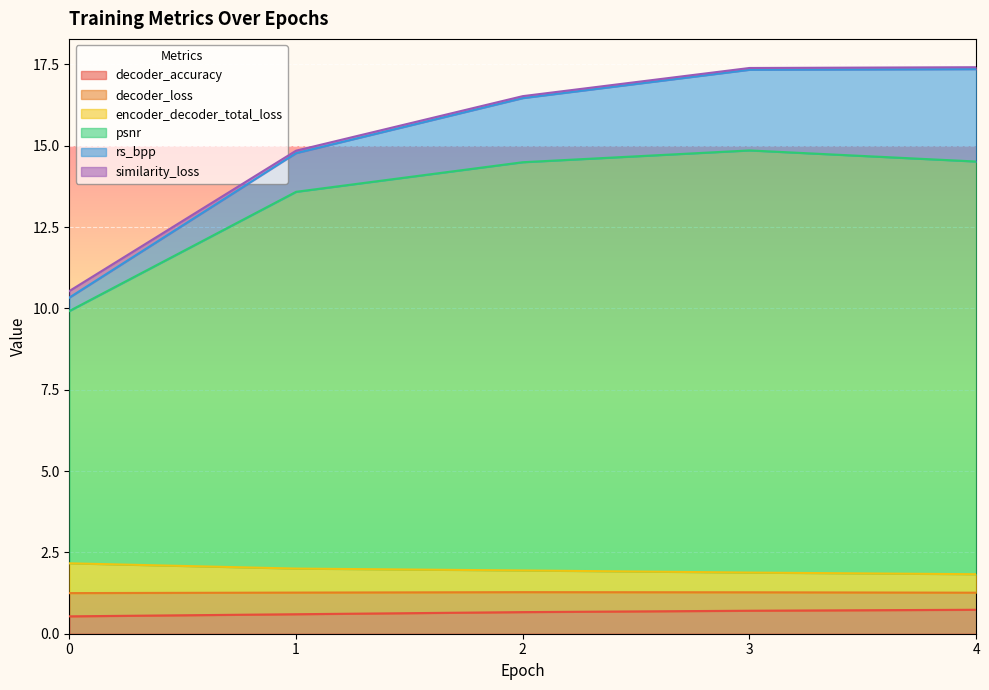

True or false: decoder_accuracy and encoder_decoder_total_loss intersect in this chart.

False